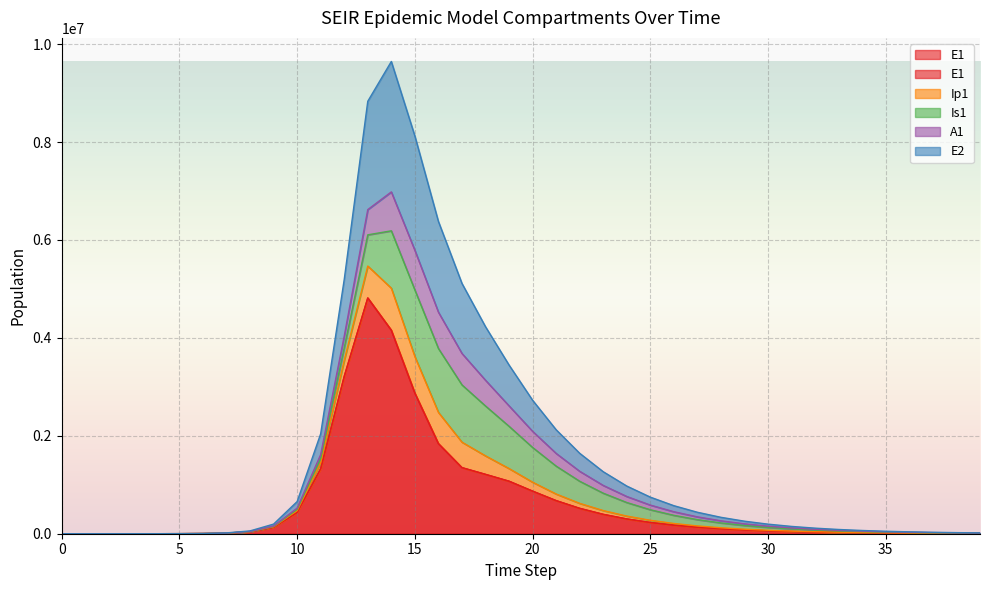

At which category does E2 reach its first local peak?

14